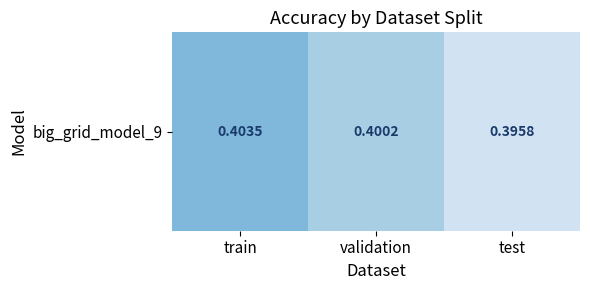

What is the greatest value displayed?

0.4